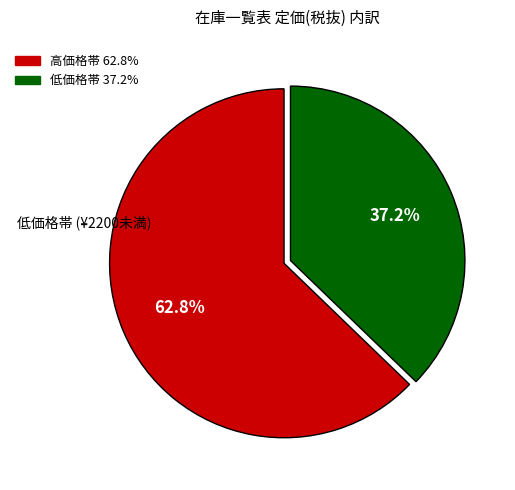

Does any single category account for the majority?

Yes